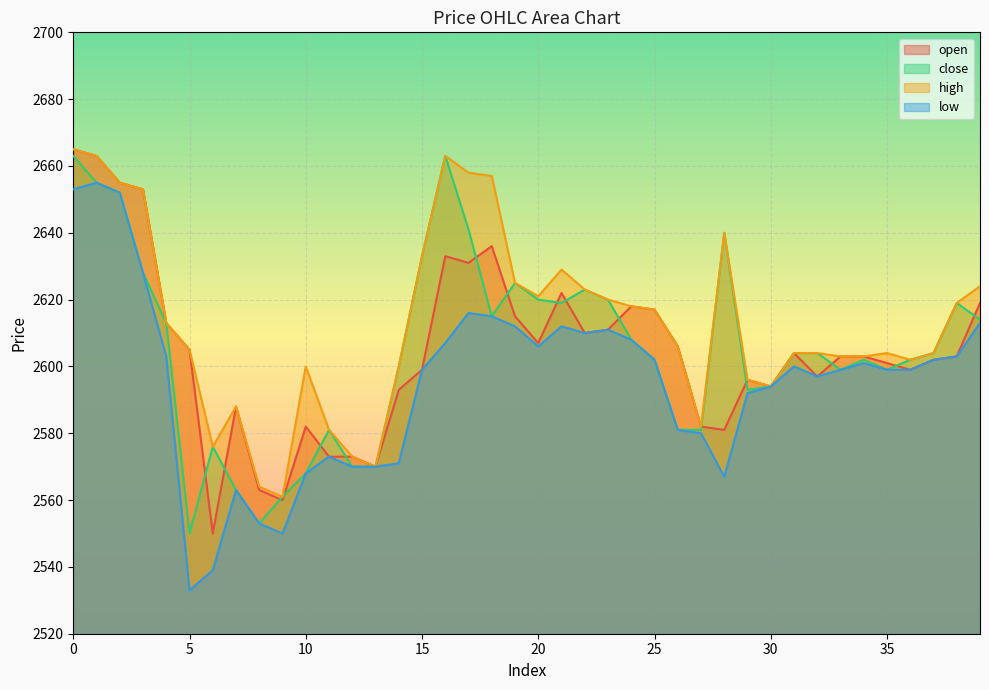

In high, how many points are higher than both neighbors (excluding endpoints)?

6